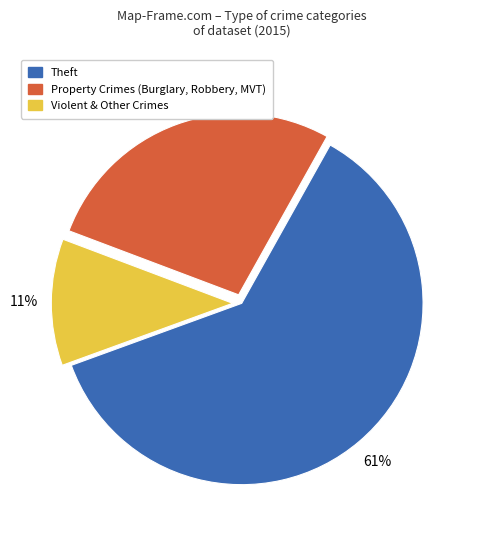

Is there a majority slice in this chart?

Yes